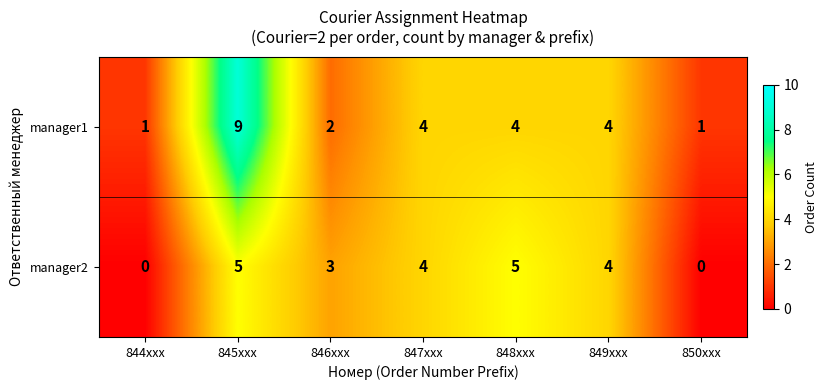

How many data points in manager1 are less than 4?

3